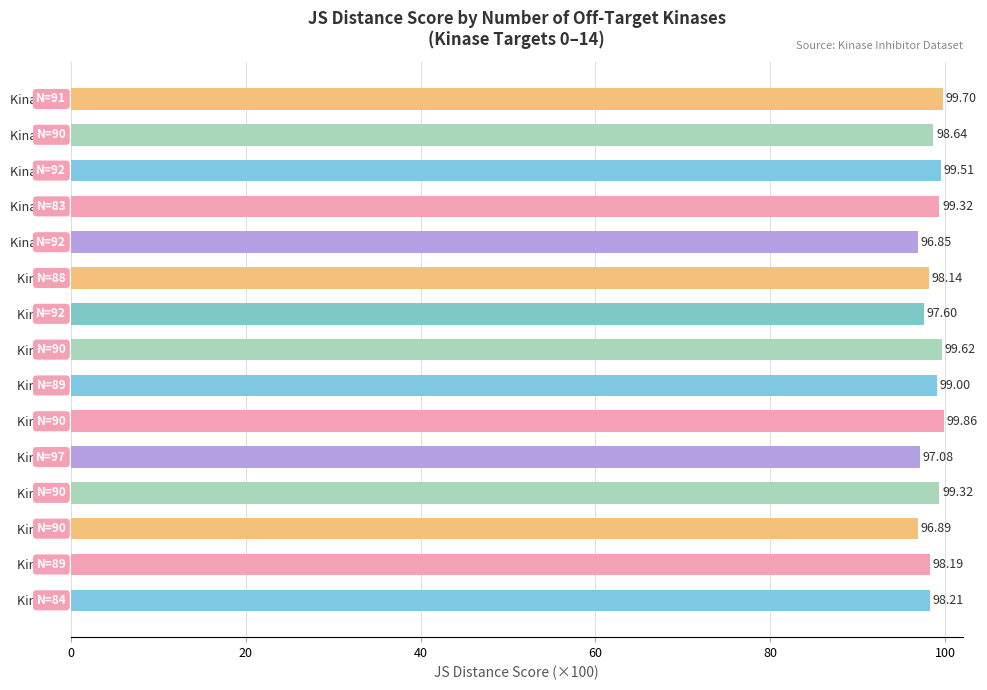

What is the sum of all values?

1477.9